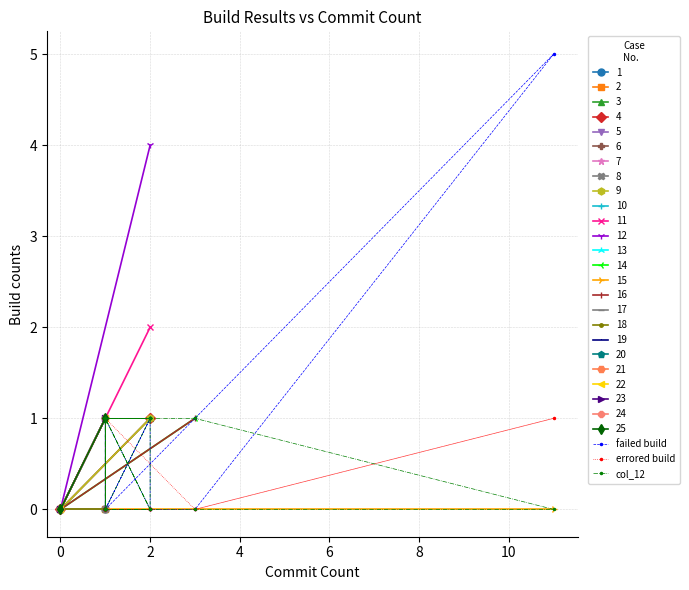

Reading left to right, transcribe all the data shown in this chart.

failed build: 1	1	0	1	0	1	0	1	1	0	0	0	0	0	5	1	0	0	0	0	0	0	0	0	0
errored build: 0	0	0	0	0	0	0	0	0	0	0	0	0	0	1	0	1	1	0	0	0	0	0	0	0
col_12: 0	0	1	0	1	0	1	0	0	1	1	1	1	1	0	0	0	0	1	1	1	1	1	1	1